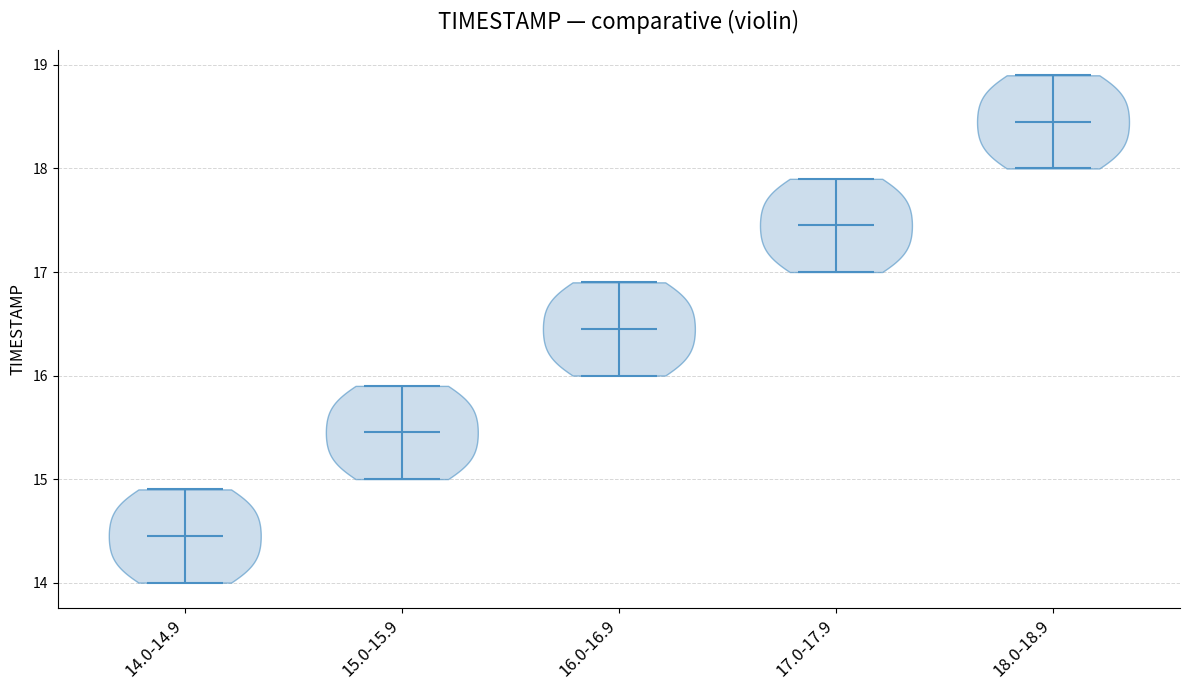

Reading left to right, read every violin against the y-axis: where its median line is, and the lowest and highest points it reaches. The values are not printed on the chart, so give them approximately, as read against the axis.

14.0-14.9: median line 14.5, lowest point 14.0, highest point 14.9
15.0-15.9: median line 15.5, lowest point 15.0, highest point 15.9
16.0-16.9: median line 16.5, lowest point 16.0, highest point 16.9
17.0-17.9: median line 17.5, lowest point 17.0, highest point 17.9
18.0-18.9: median line 18.5, lowest point 18.0, highest point 18.9